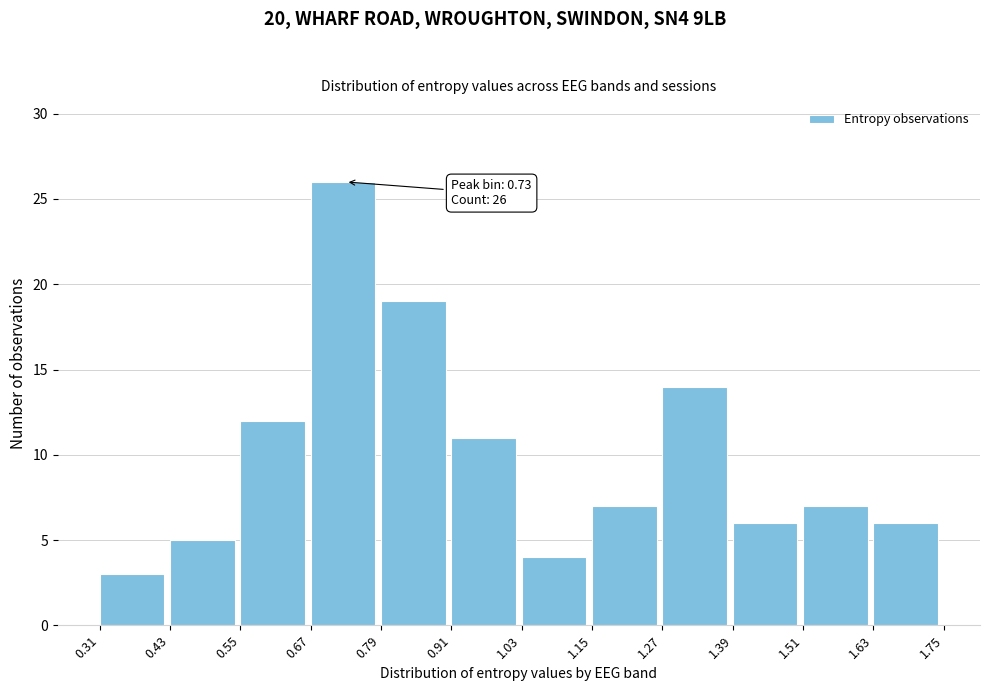

Over which range of the x-axis is the bar tallest?

0.67 to 0.79